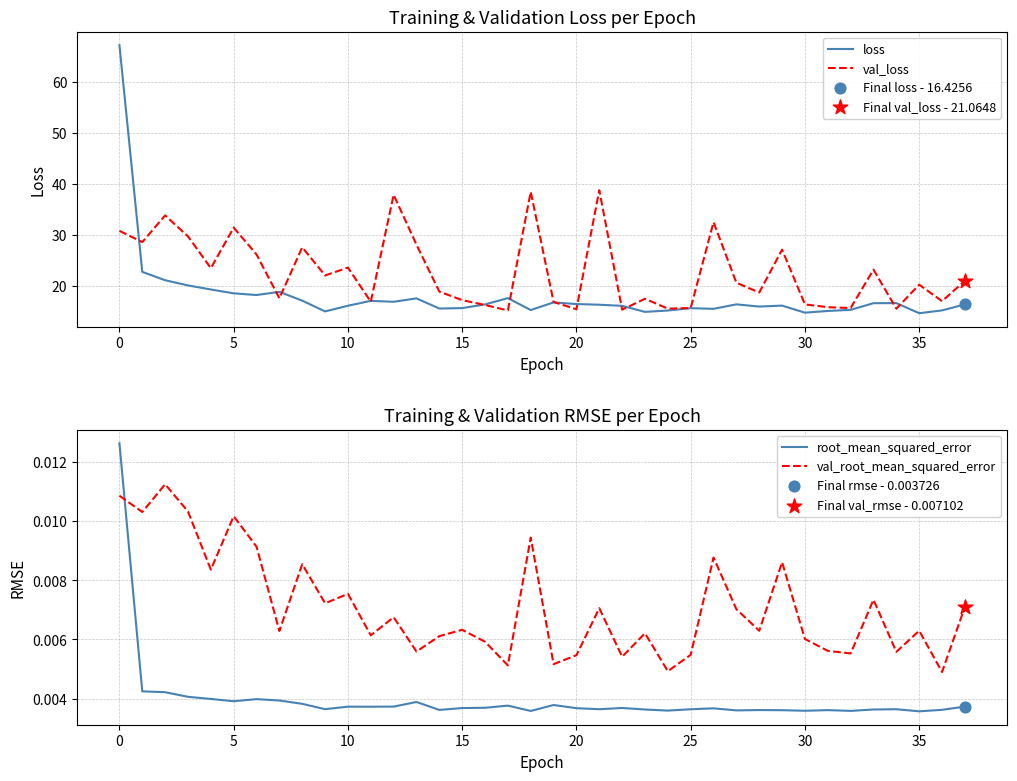

Which series contains the lowest Y value?

root_mean_squared_error